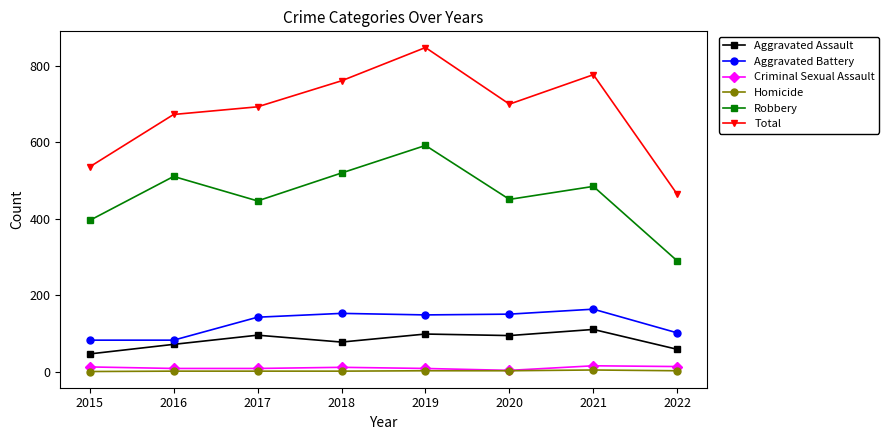

What is the value of the Total point at the 5th from the left?

847